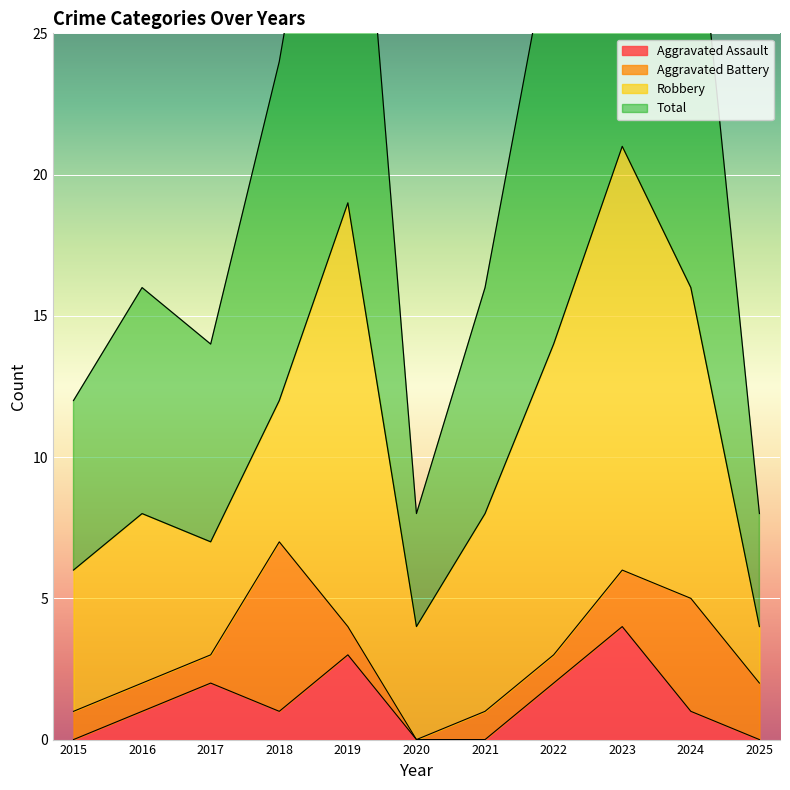

True or false: Aggravated Assault and Total intersect in this chart.

False